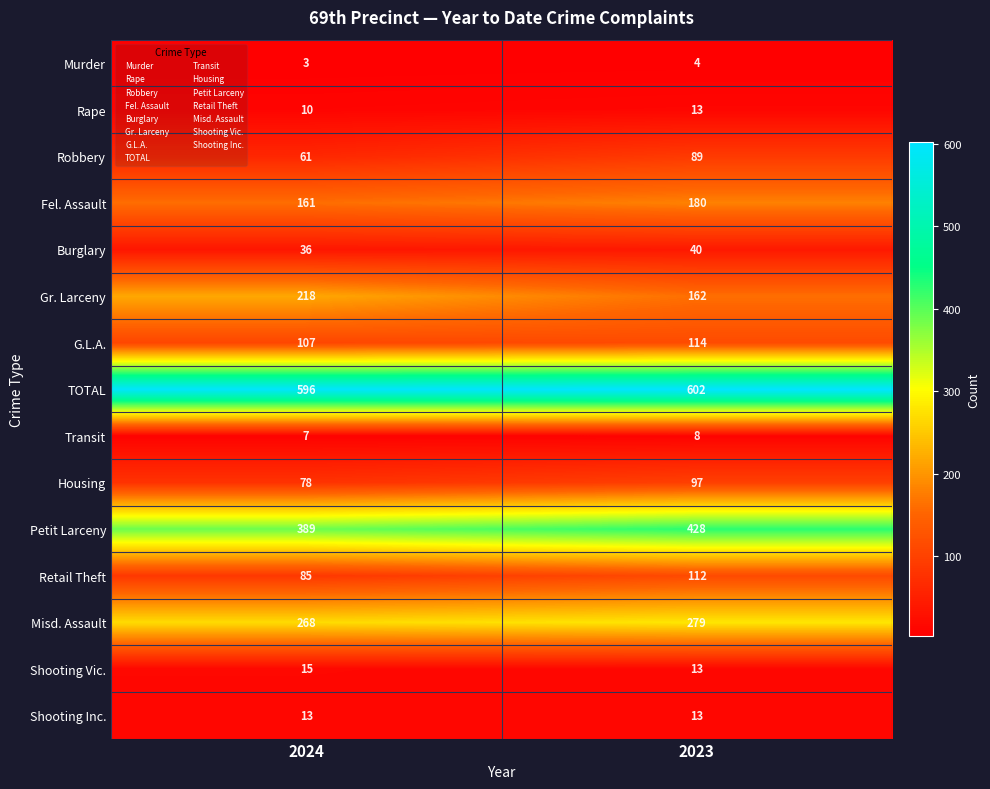

How many data points does each series have?

2